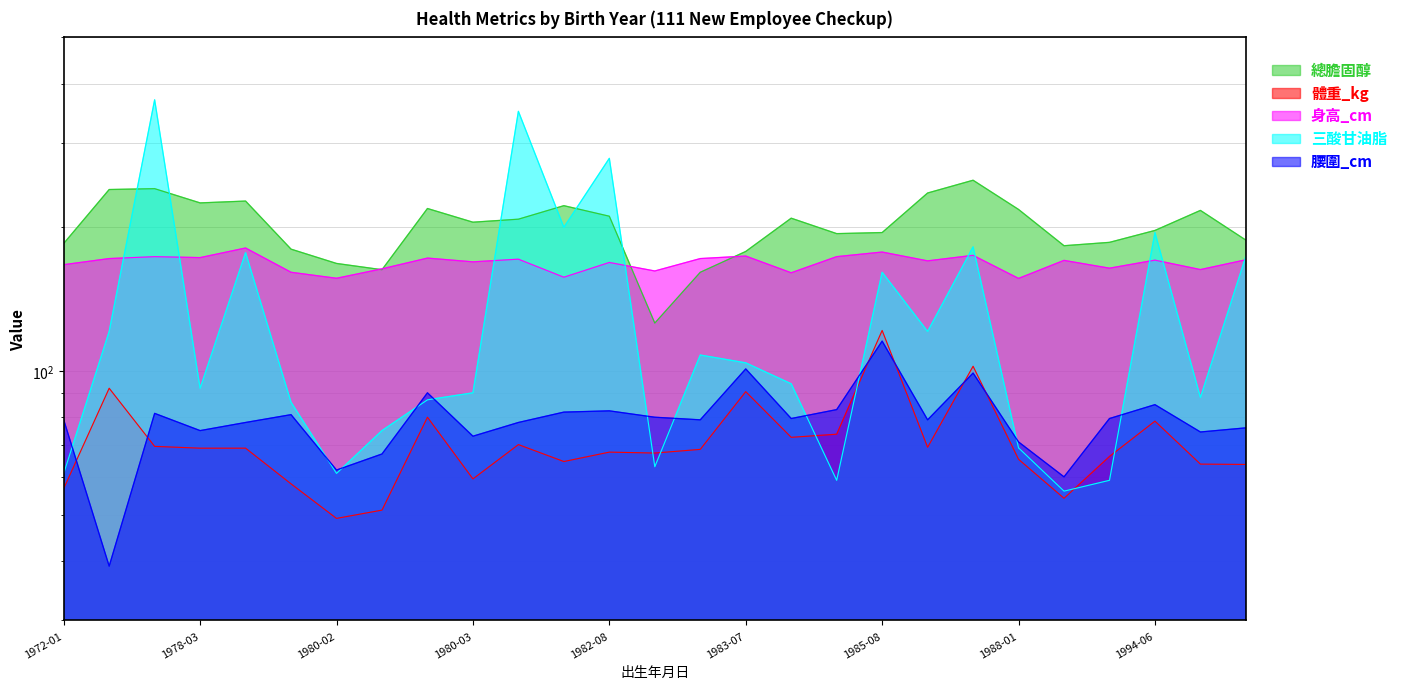

Reading left to right, transcribe all the data shown in this chart.

總膽固醇: 185.0	240.0	241.0	225.0	227.0	180.0	168.0	163.0	219.0	205.0	208.0	222.0	211.0	126.0	161.0	178.0	209.0	194.0	195.0	236.0	251.0	218.0	183.0	186.0	197.0	217.0	188.0
體重_kg: 56.7	92.0	69.5	68.9	68.9	58.0	49.1	51.1	80.0	59.4	70.1	64.6	67.6	67.3	68.5	90.5	72.6	73.7	121.6	69.2	102.3	65.3	54.1	66.2	78.5	63.8	63.7
身高_cm: 167.0	172.0	173.6	172.8	181.0	161.0	156.4	163.7	172.4	169.3	171.5	157.2	168.8	162.0	172.0	174.1	160.6	173.6	177.5	170.1	174.7	156.3	170.5	164.2	170.7	163.1	171.0
三酸甘油脂: 61.0	121.0	370.0	92.0	177.0	86.0	61.0	75.0	87.0	90.0	350.0	200.0	279.0	63.0	108.0	104.0	94.0	59.0	161.0	121.0	182.0	69.0	56.0	59.0	195.0	88.0	174.0
腰圍_cm: 79.0	39.0	81.5	75.0	78.0	81.0	62.0	67.0	90.0	73.0	78.0	82.0	82.5	80.0	79.0	101.0	79.5	83.0	115.5	79.0	99.0	71.0	60.0	79.5	85.0	74.5	76.0